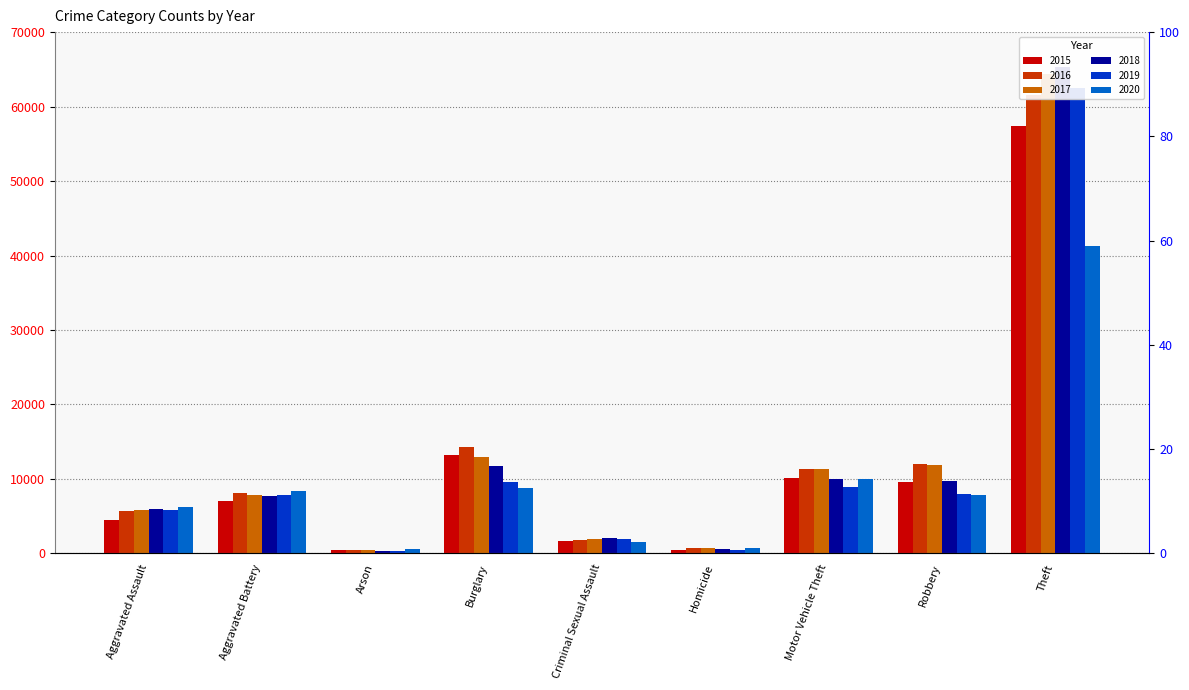

How many data points in 2018 are above 7735?

4